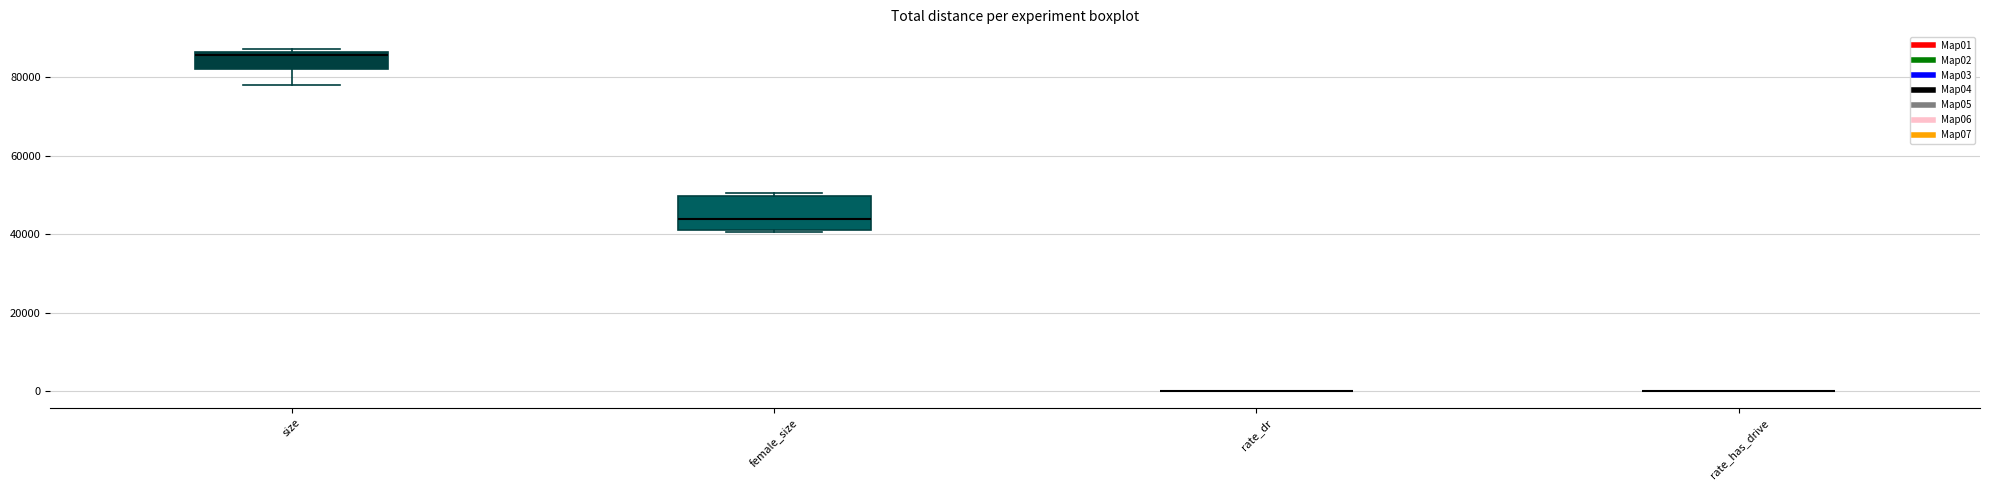

Reading left to right, transcribe this box plot: for each box, give where its median line is, the range the box spans, and where its two whiskers end, as read against the y-axis. The values are not printed on the chart, so give them approximately, as read against the axis.

size: median 86000 (just below the box's upper edge), box 82000 to 86000, whiskers 78000 to 88000
female_size: median 44000, box 40000 to 50000, whiskers 40000 to 50000 (just above the box's upper edge)
rate_dr: box collapsed to a line at 0, whiskers 0 to 0
rate_has_drive: box collapsed to a line at 0, whiskers 0 to 0